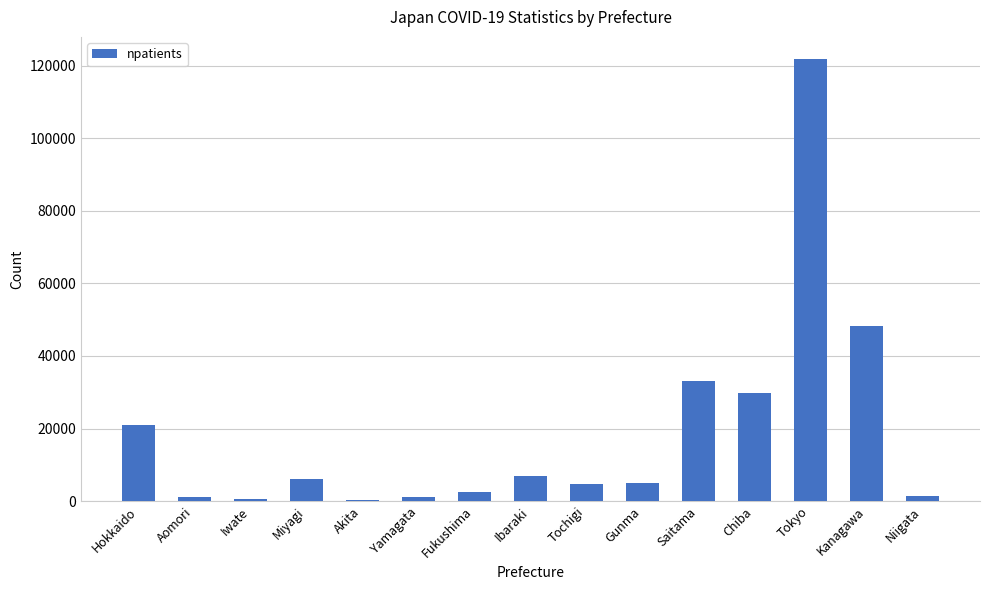

What is the change in value from Aomori to Chiba?

+28782